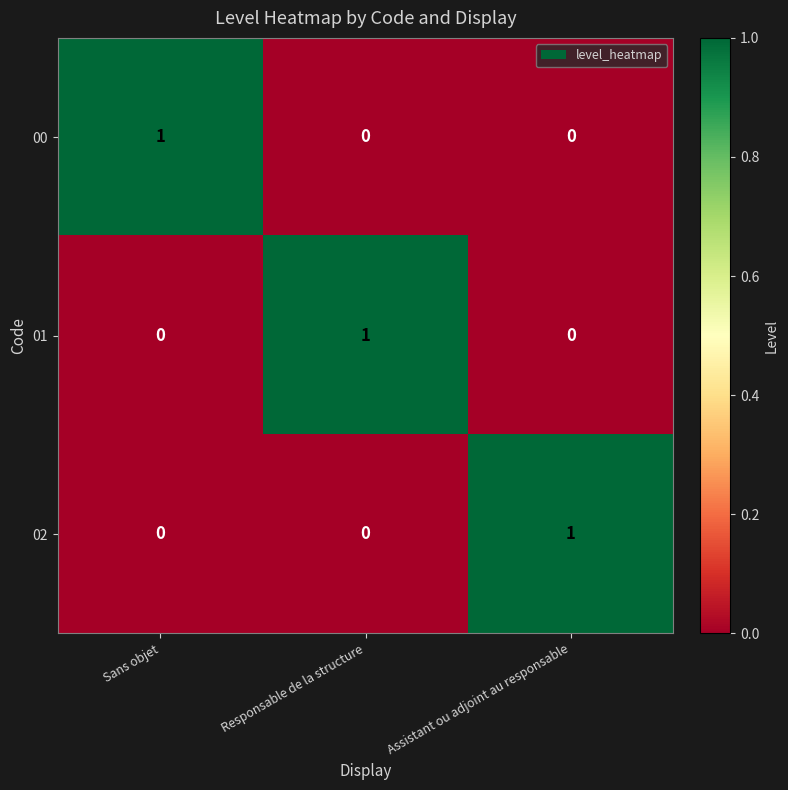

What is the maximum value shown in the chart?

1